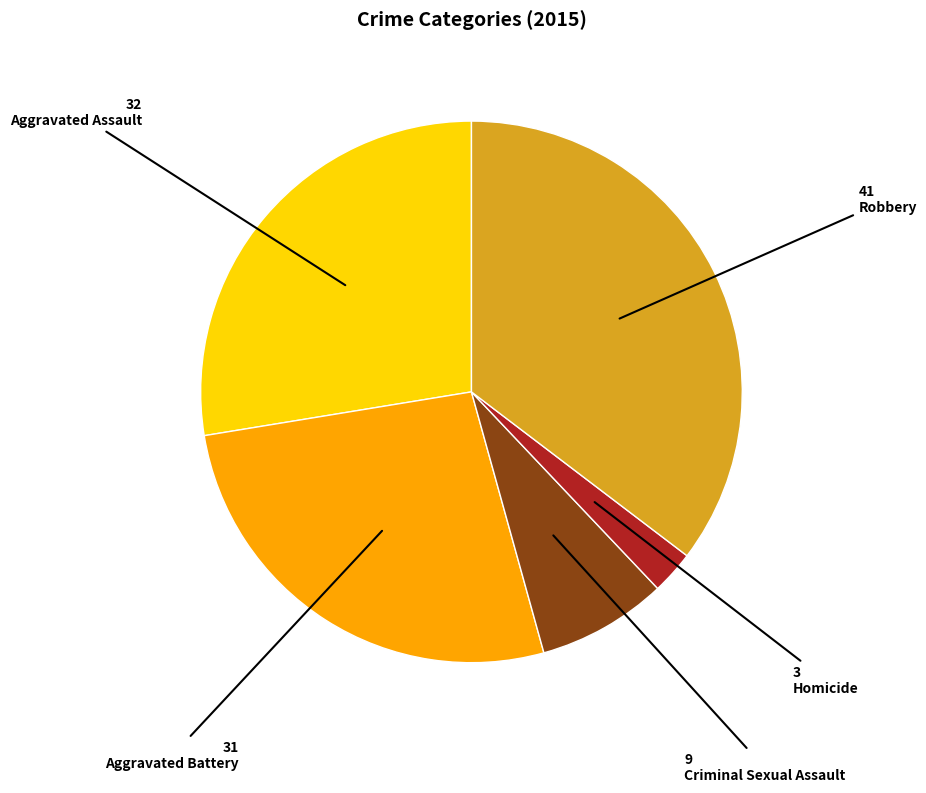

Does any single category account for the majority?

No